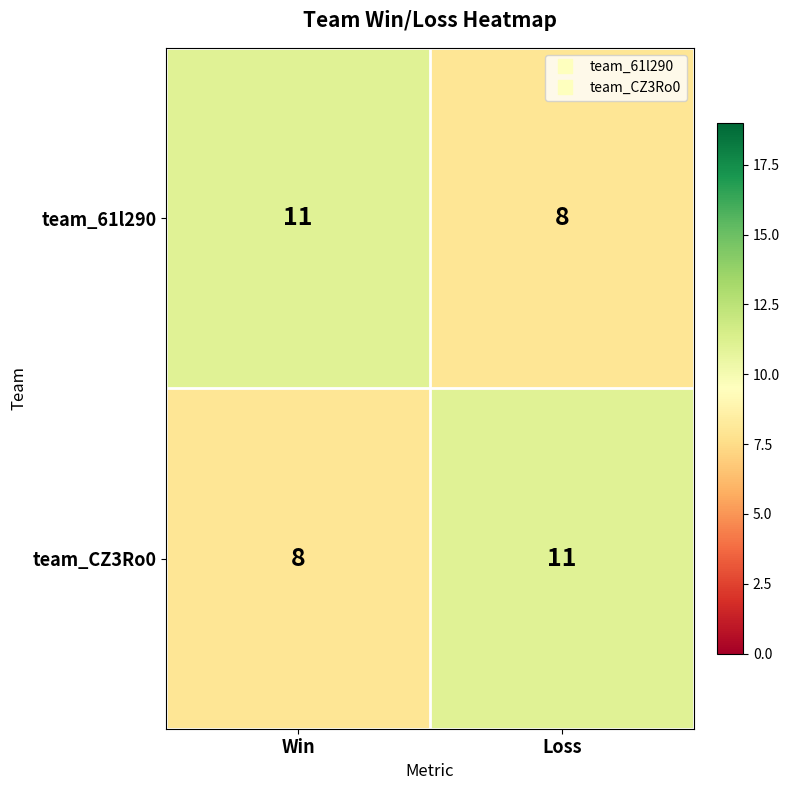

True or false: team_61l290 has a value of 8 at Loss.

True